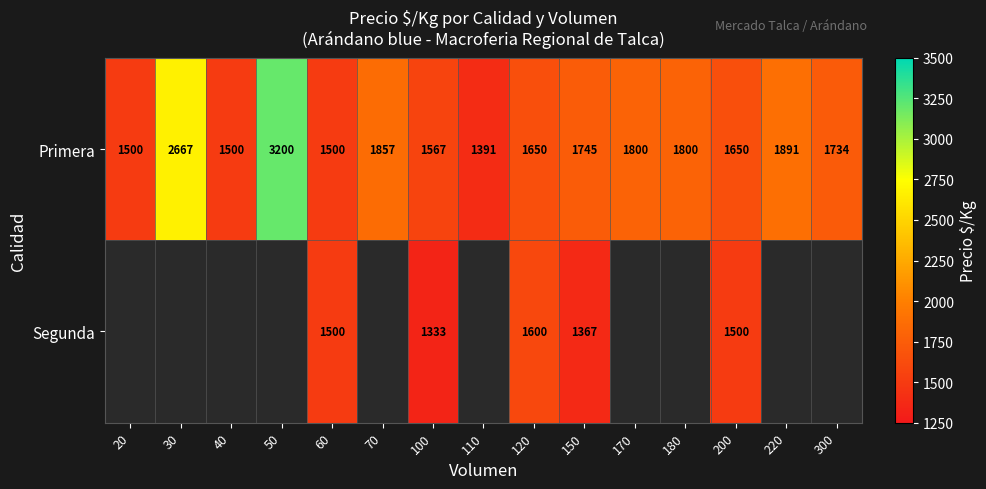

Is it true that Primera equals 1043 at 20?

False